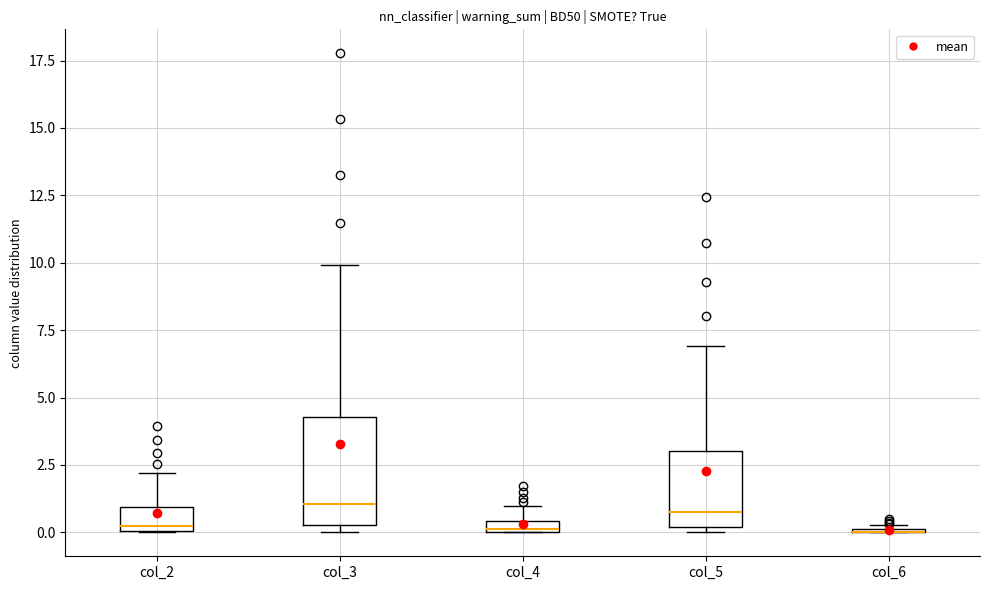

Which box is the tallest, from its lower edge to its upper edge?

col_3